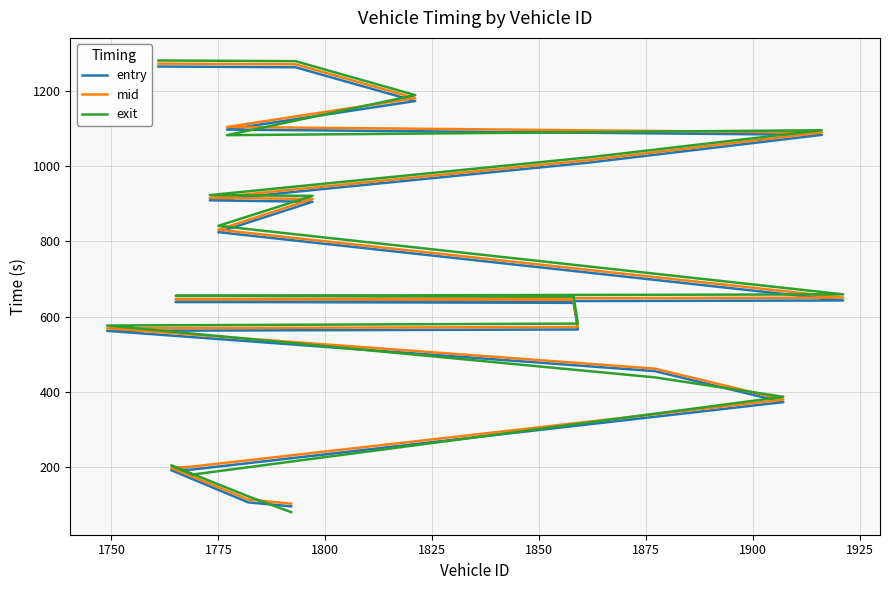

What is the total value across all series at 1800?

571.0